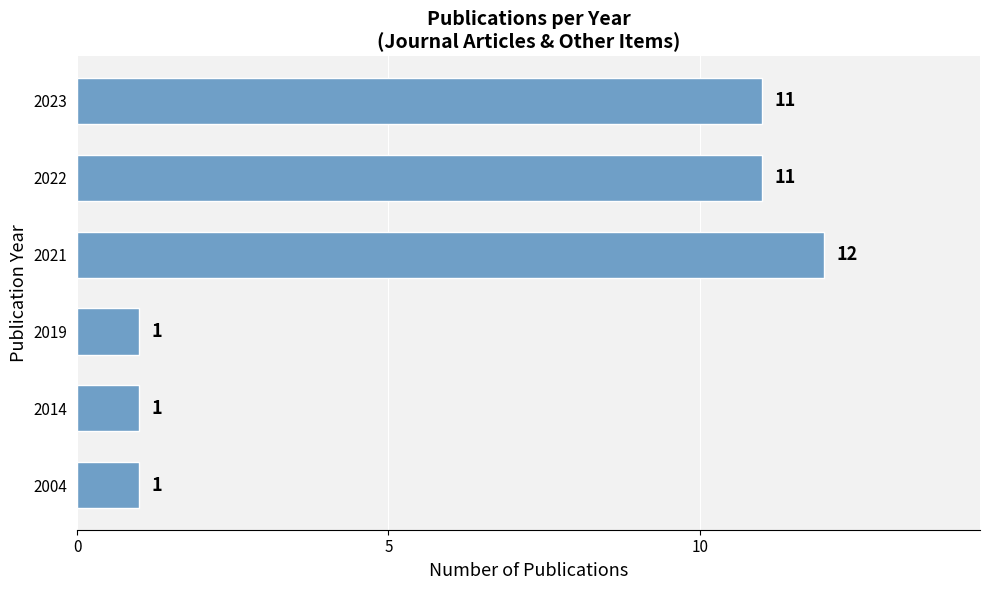

The chart shows a value of 6 at 2021. True or false?

False